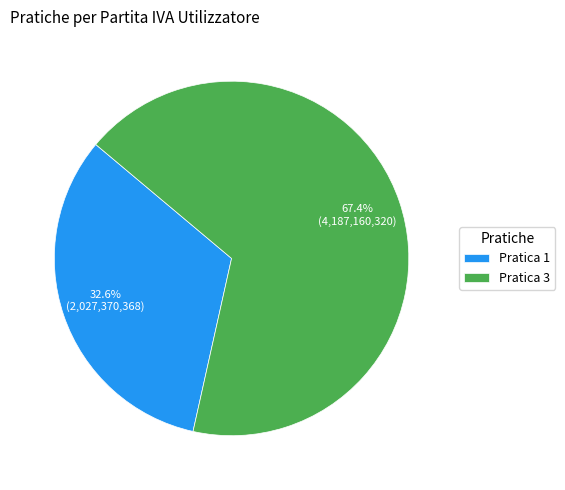

Count the number of slices in the pie.

2